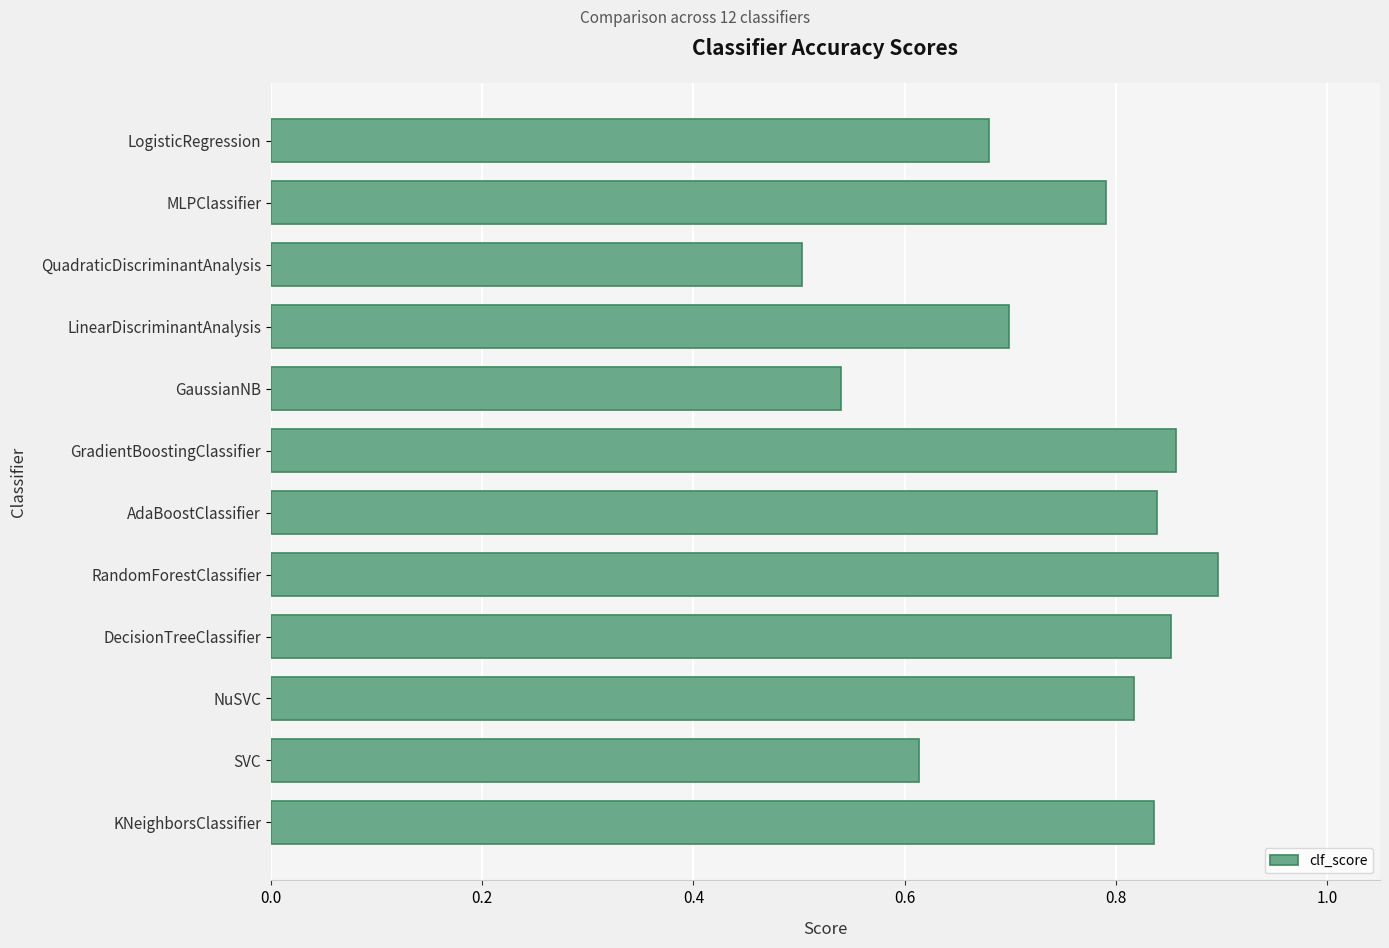

Where is the data nearest to the value 0?

QuadraticDiscriminantAnalysis